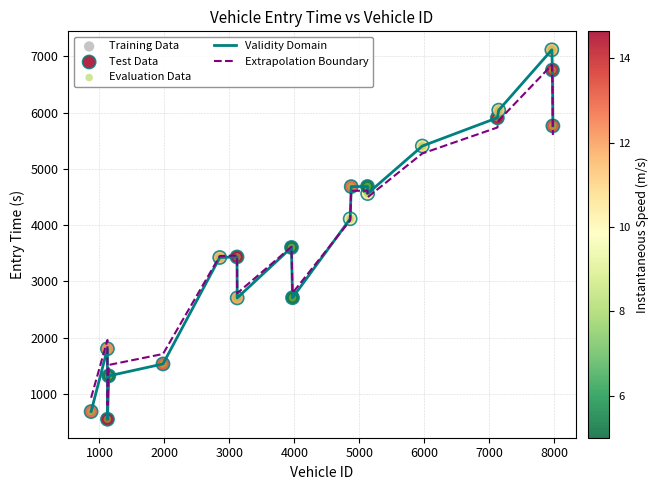

What is the maximum value shown in the chart?

7115.6